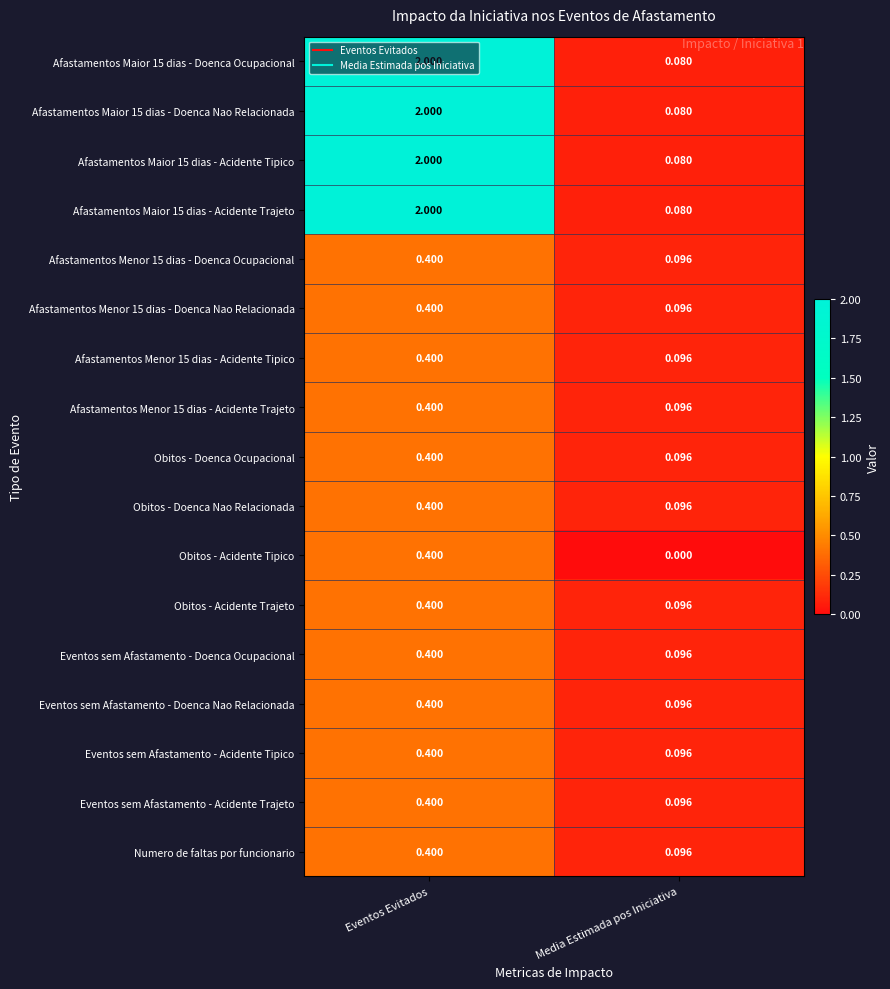

Rank the categories by Obitos - Doenca Nao Relacionada value from lowest to highest.

Media Estimada pos Iniciativa, Eventos Evitados